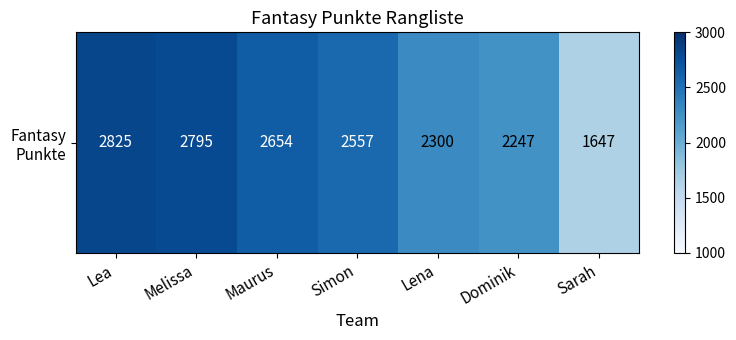

Is it true that the value at Melissa is 4541?

False